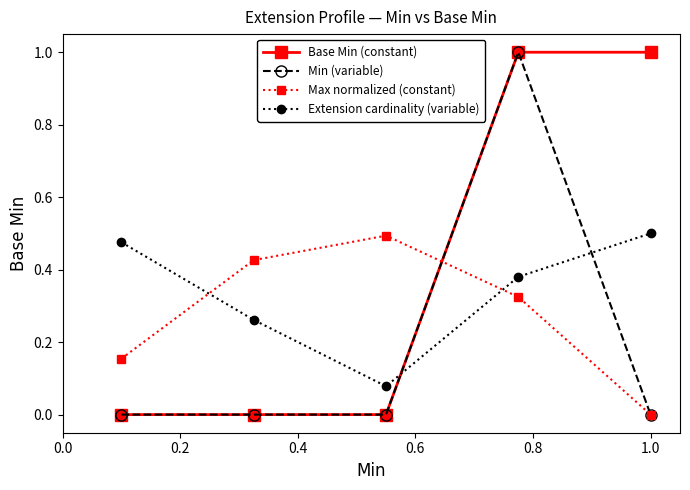

What is the sum of all Min (variable) values?

1.0